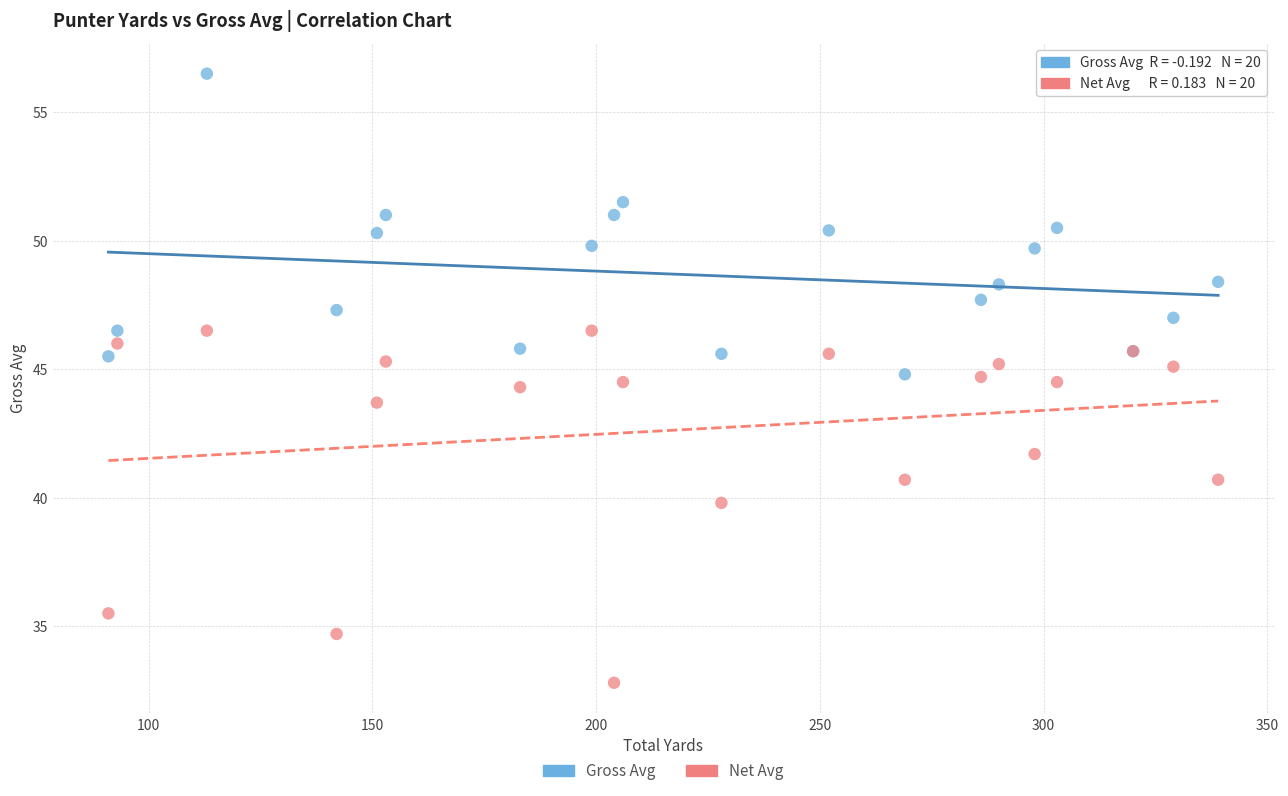

Which series contains the lowest Y value?

Net Avg